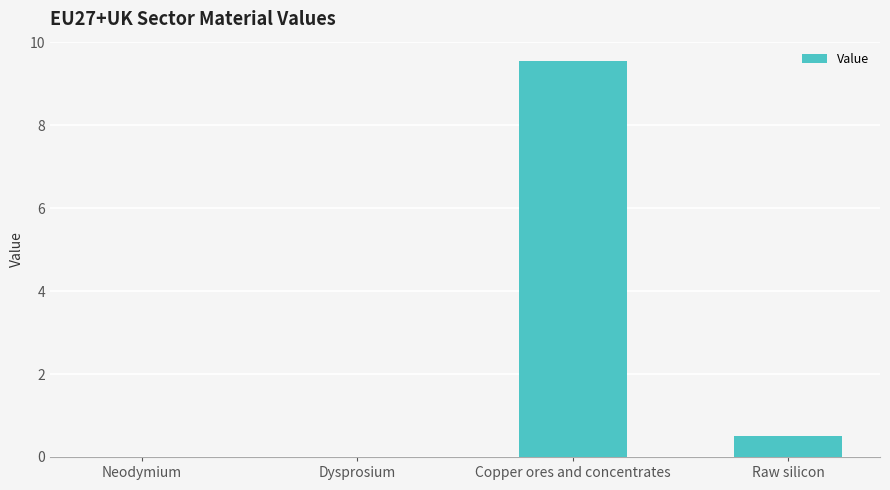

True or false: the data shows 0.0 at Neodymium.

True